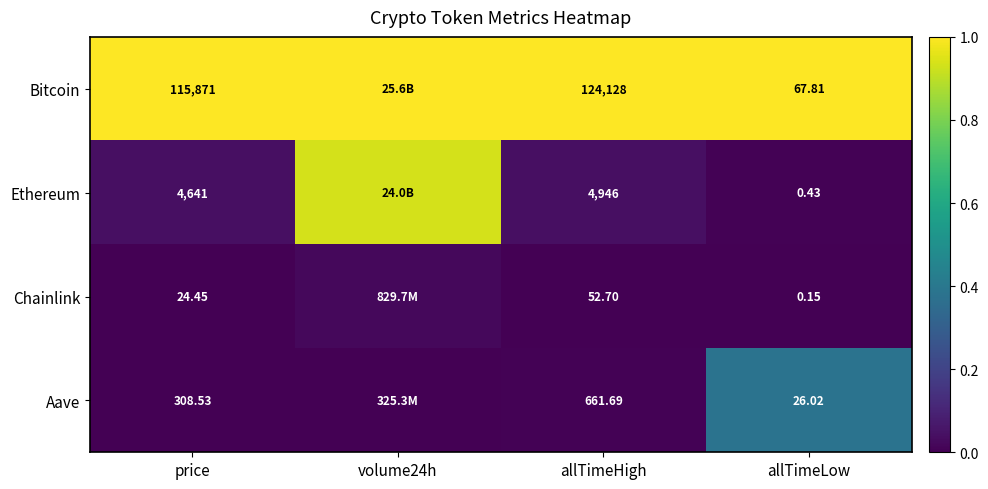

At price, list the series in order from smallest to largest.

Chainlink, Aave, Ethereum, Bitcoin